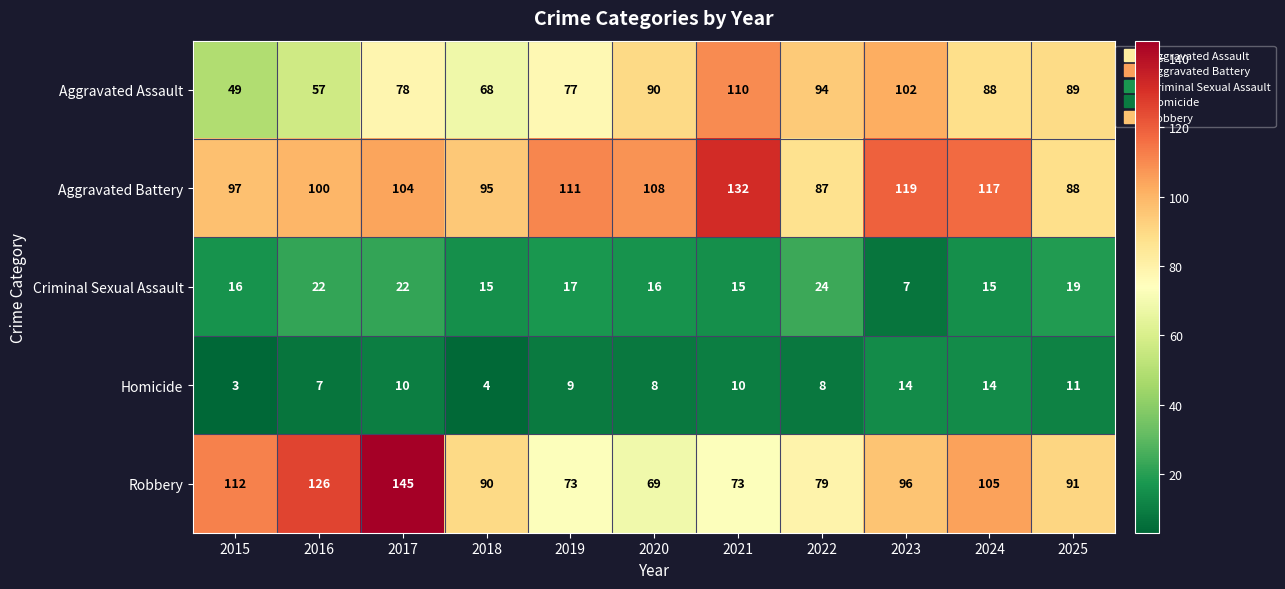

At which category does the chart reach its peak across all series?

2017